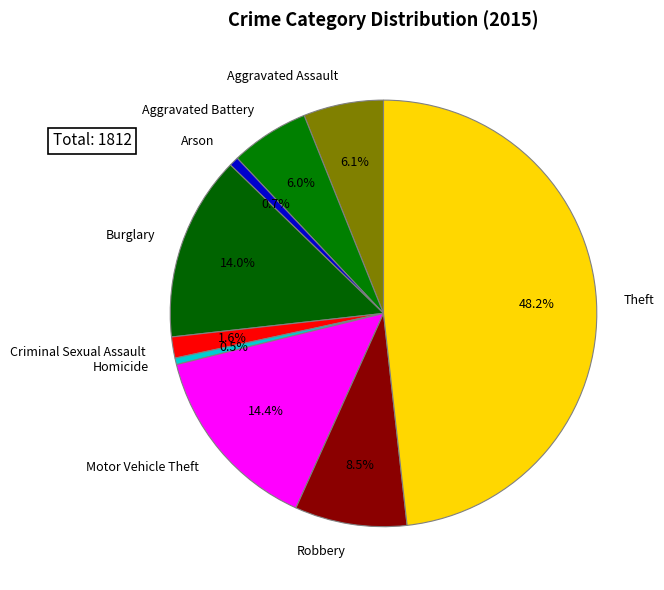

The Criminal Sexual Assault slice represents 7% of the pie. True or false?

False